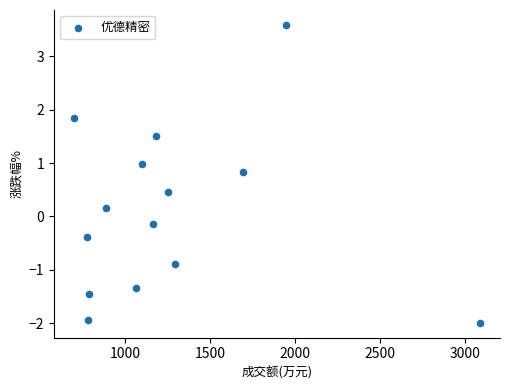

What is the range of Y values (max minus min)?

5.6